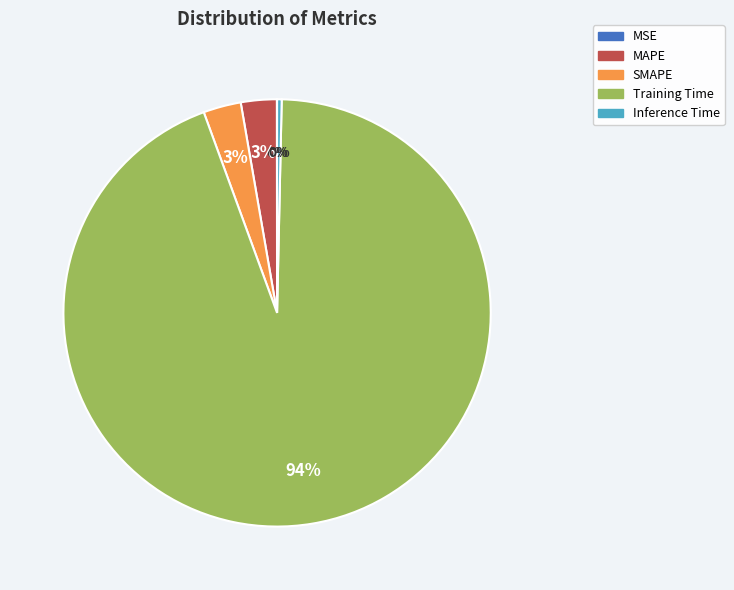

Between Training Time and SMAPE, which is larger?

Training Time